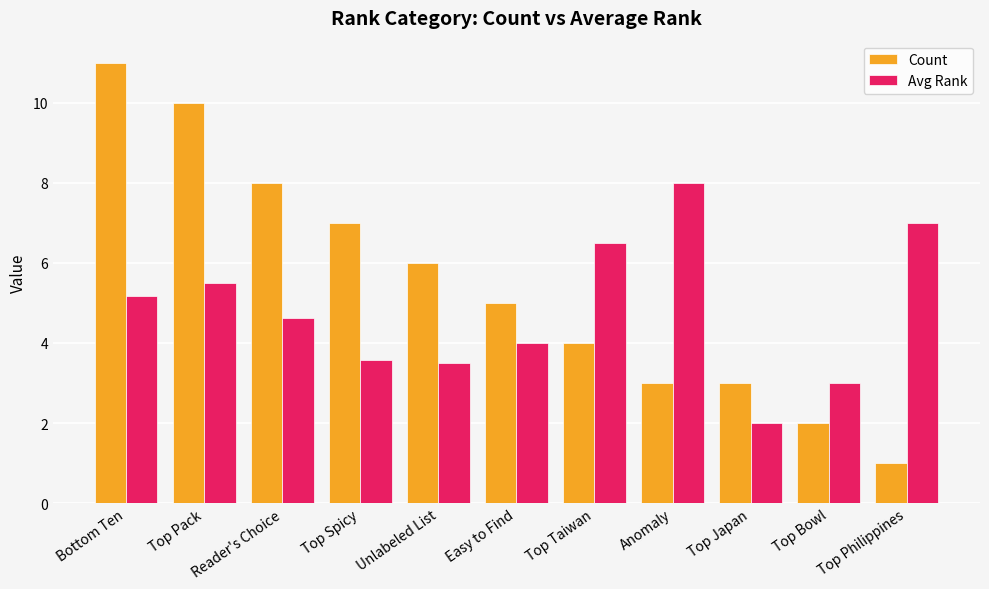

At how many categories does at least one series exceed 4?

9